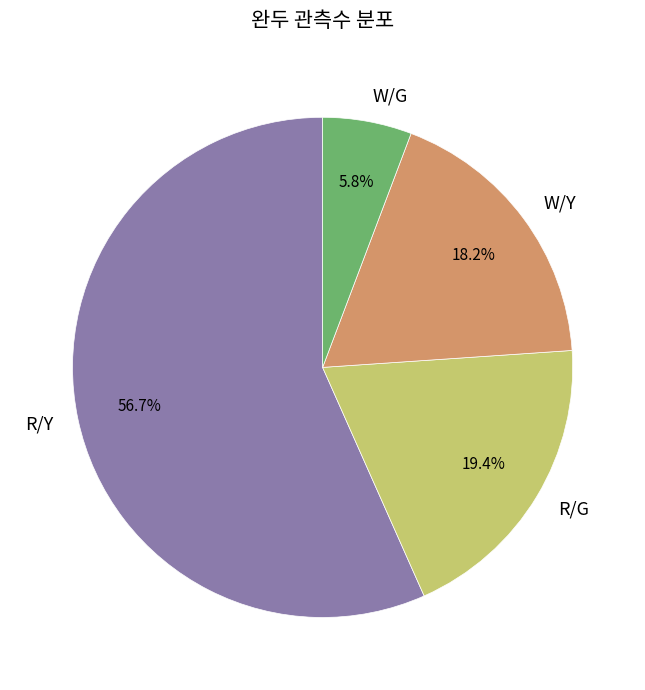

What is the ratio of the value at W/Y to the value at R/G?

0.9